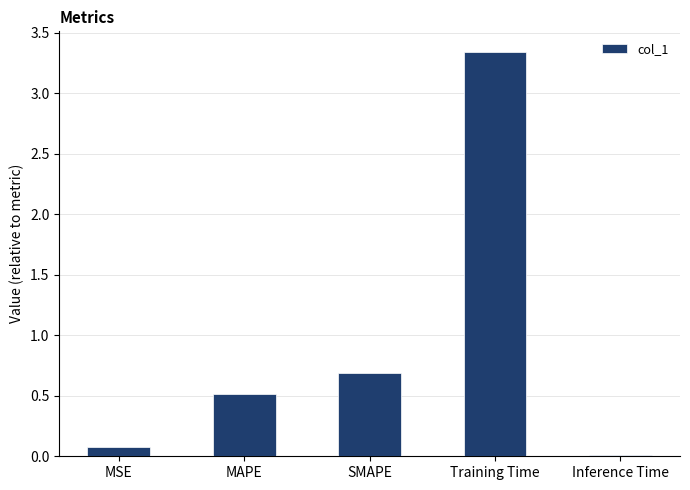

What is the label of the 2nd bar from the right?

Training Time